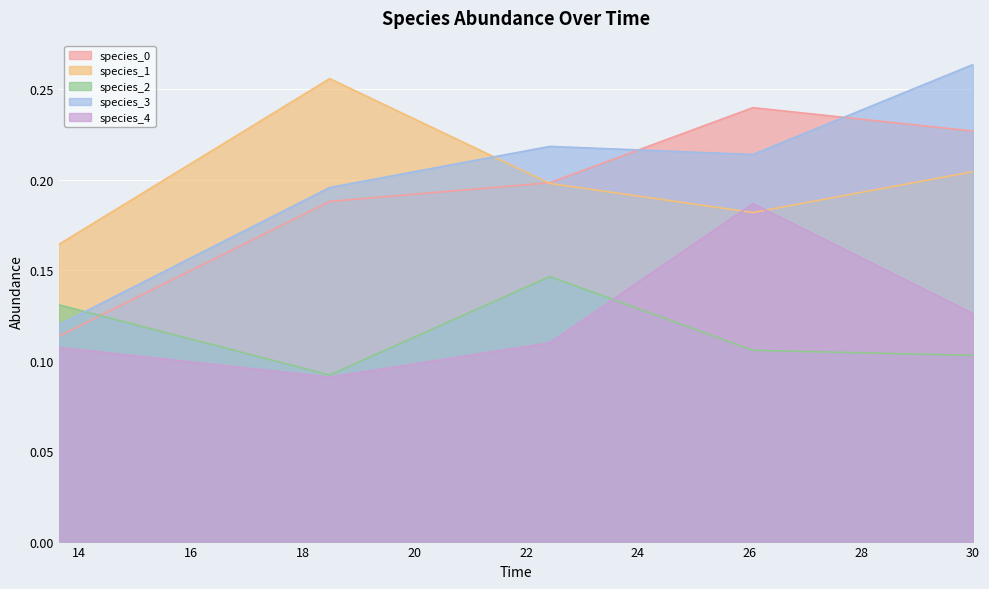

How many intersections are there between species_1 and species_0?

1